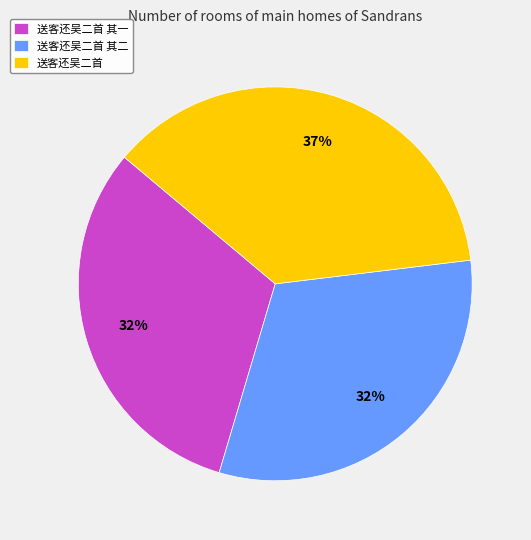

Between 送客还吴二首 and 送客还吴二首 其一, which is larger?

送客还吴二首